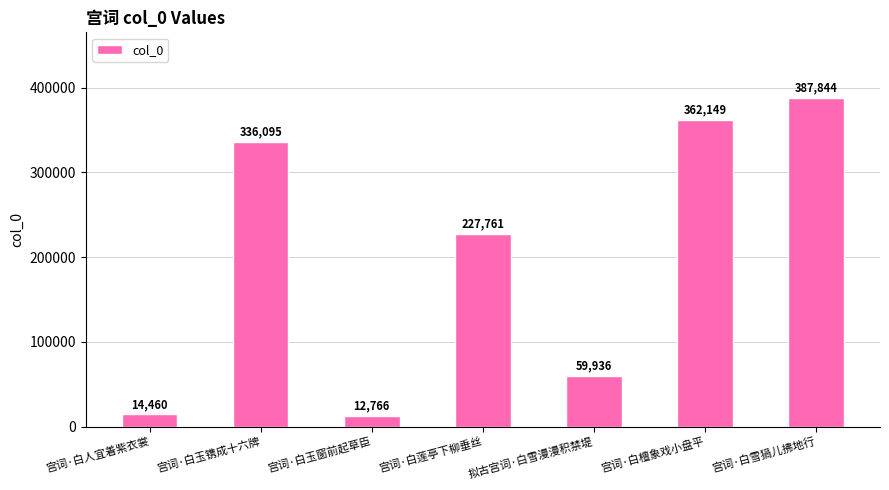

What position from the left is 拟古宫词·白雪漫漫积禁堤?

5